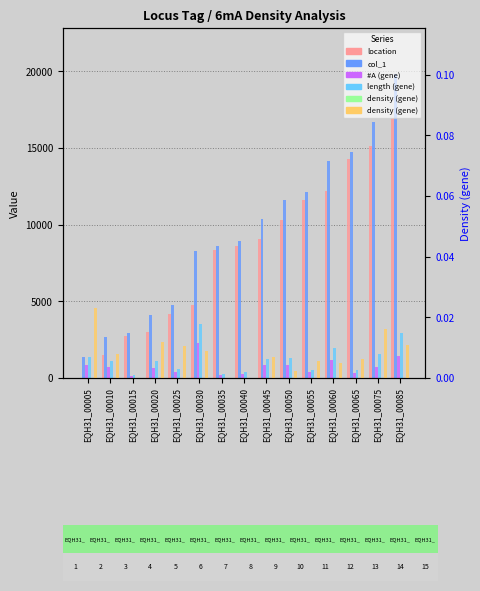

What is the minimum value for col_1?

1362.0